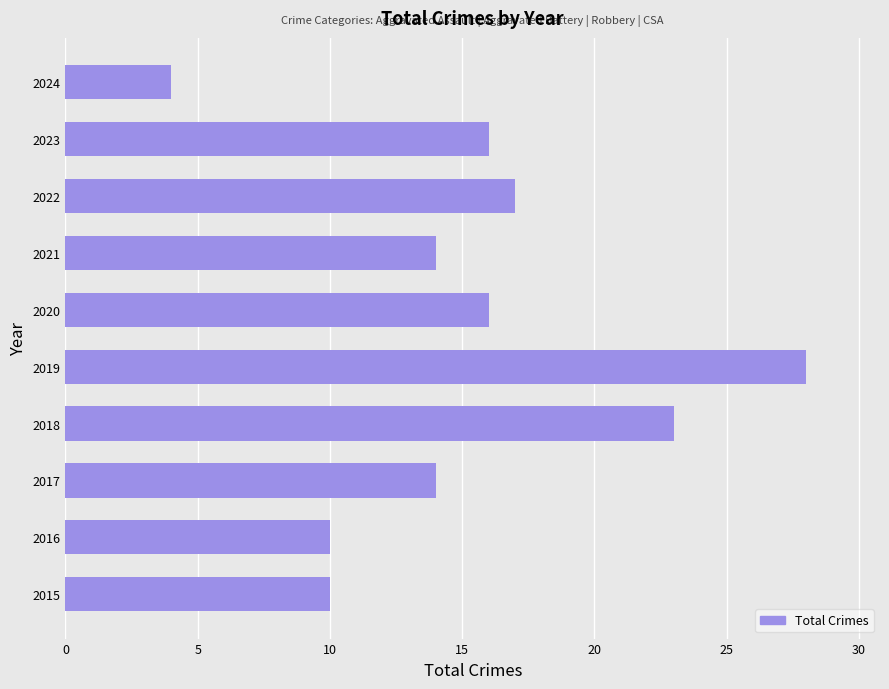

Read the value at 2017, to the nearest 5.

15